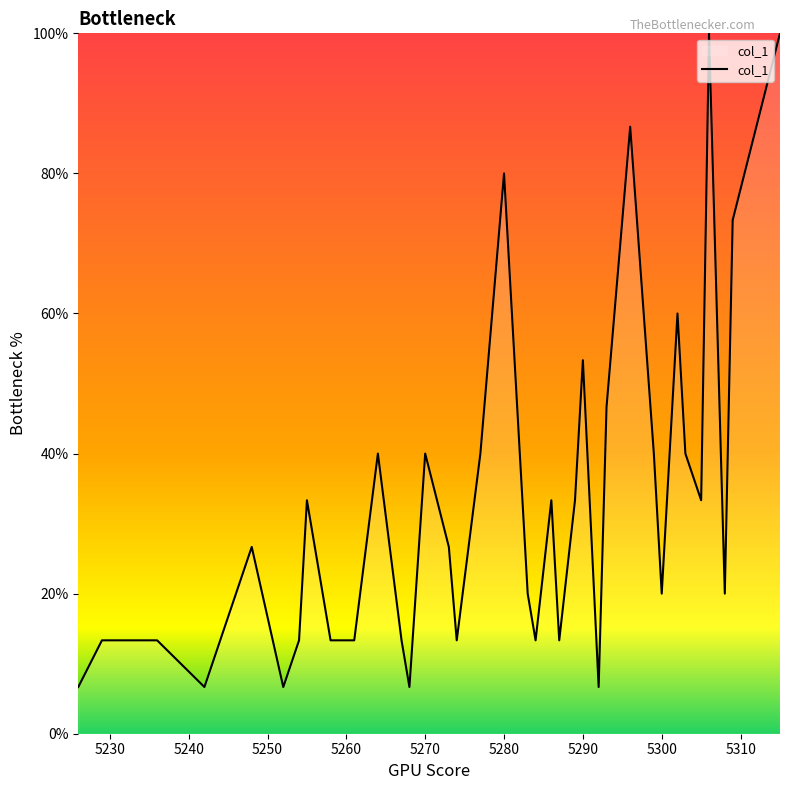

What is the difference between the maximum and minimum values?

93.3